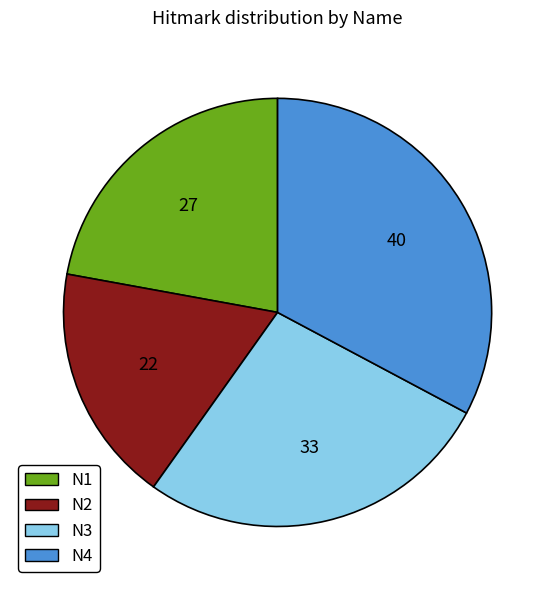

The N2 slice represents 18% of the pie. True or false?

True